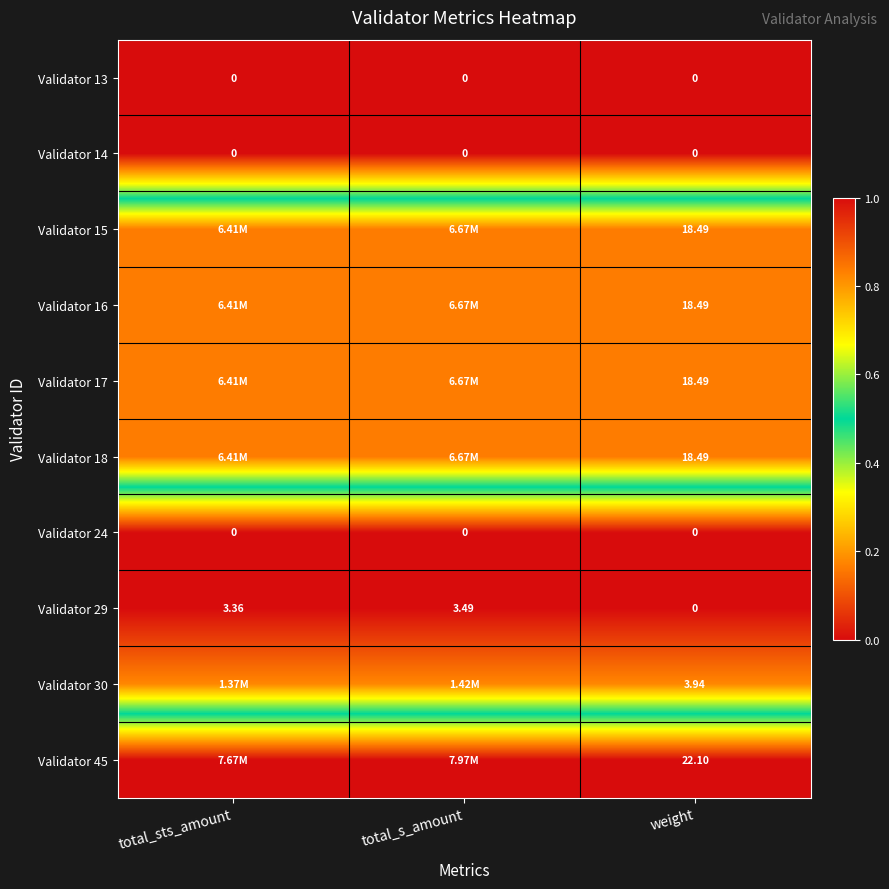

Is the value of Validator 29 at total_s_amount greater than the value of Validator 24 at total_sts_amount?

Yes